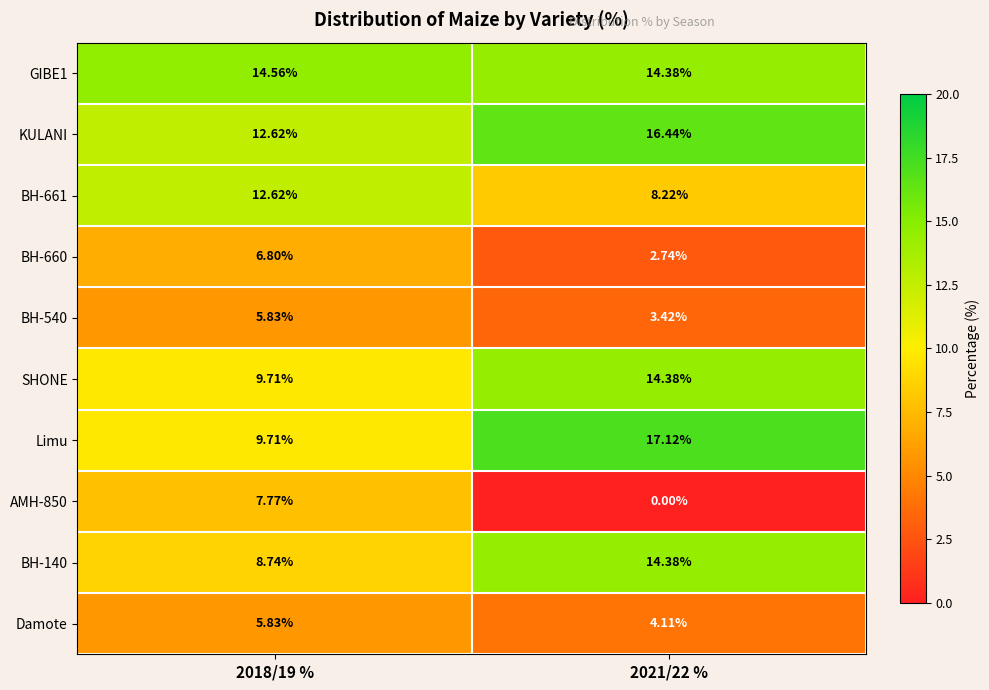

Which series has the largest total across all categories?

KULANI